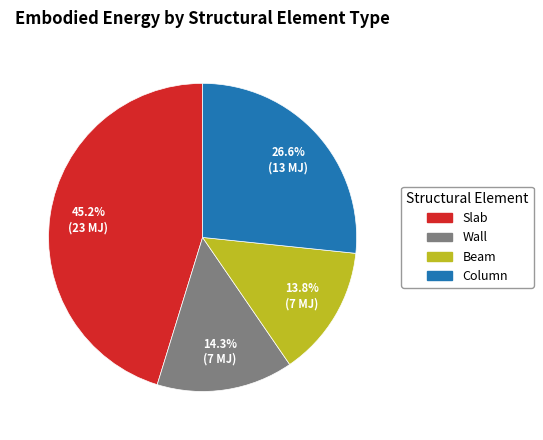

Is there any slice that represents more than half of the pie?

No